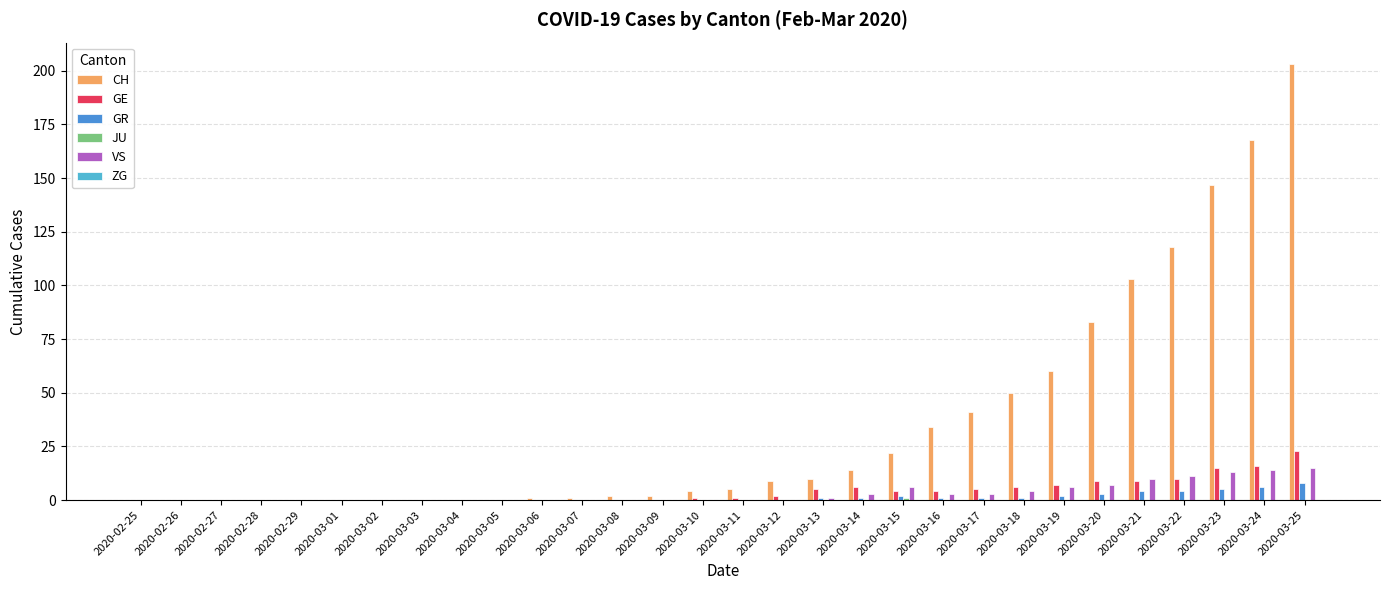

What is the sum of all VS values?

96